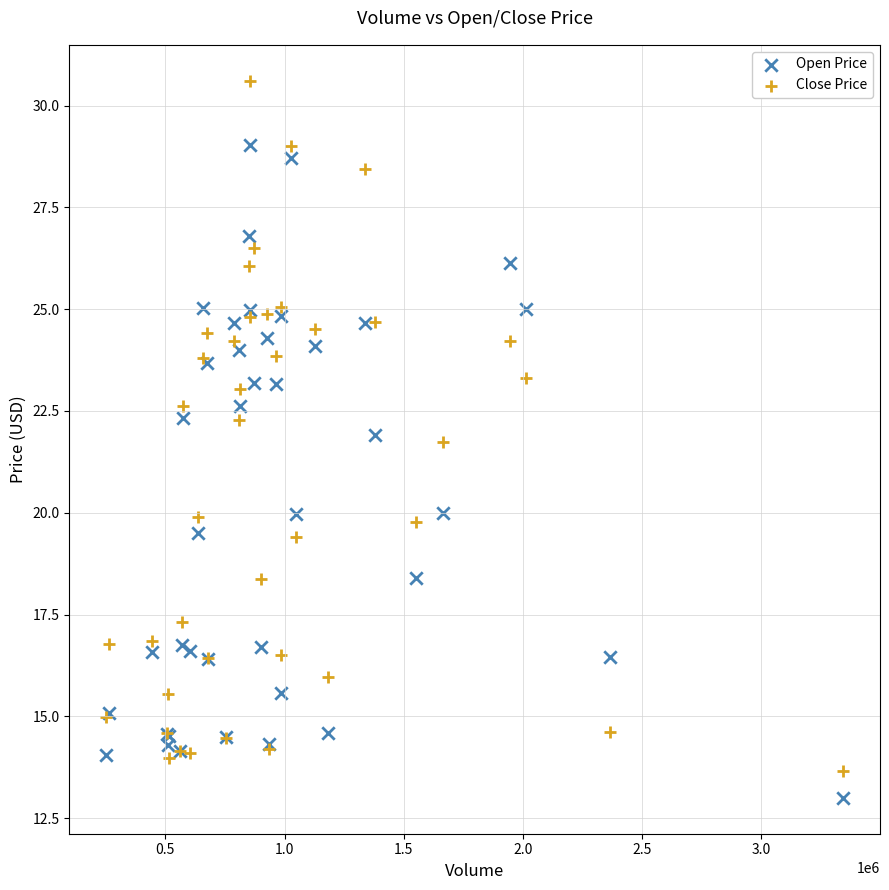

What are all the series names shown in the legend?

Open Price, Close Price